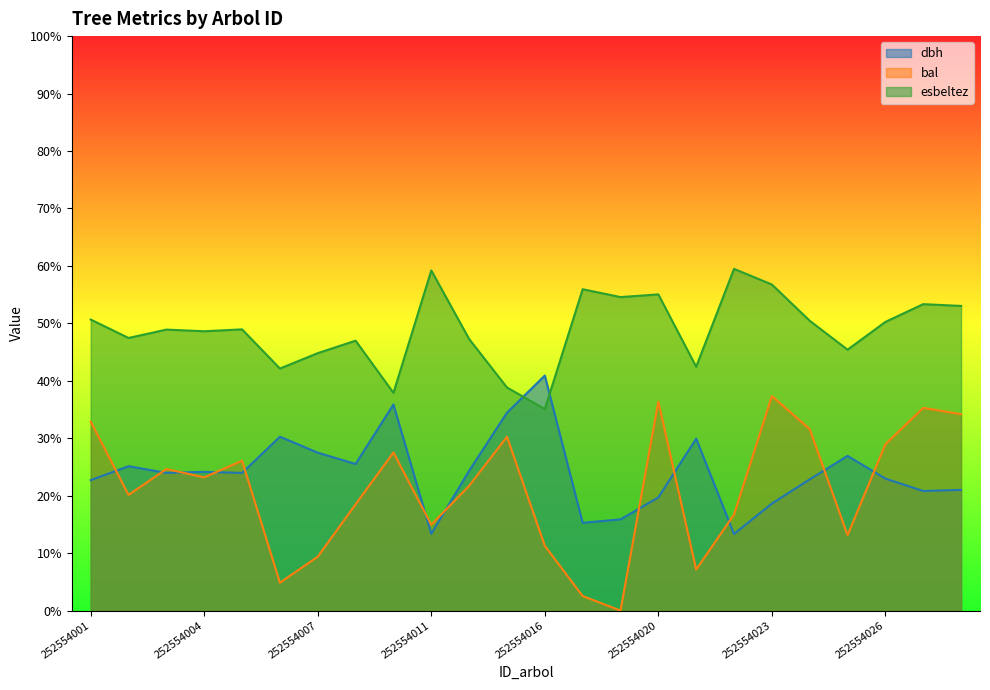

At 252554013, list the series in order from smallest to largest.

bal, dbh, esbeltez